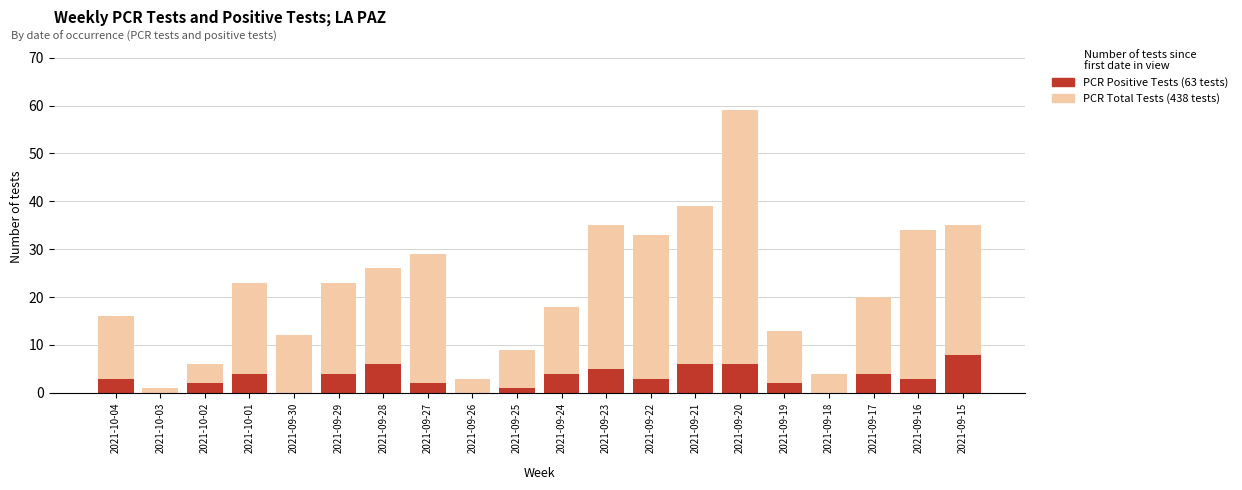

Read the PCR Total Tests value at 2021-09-23.

35